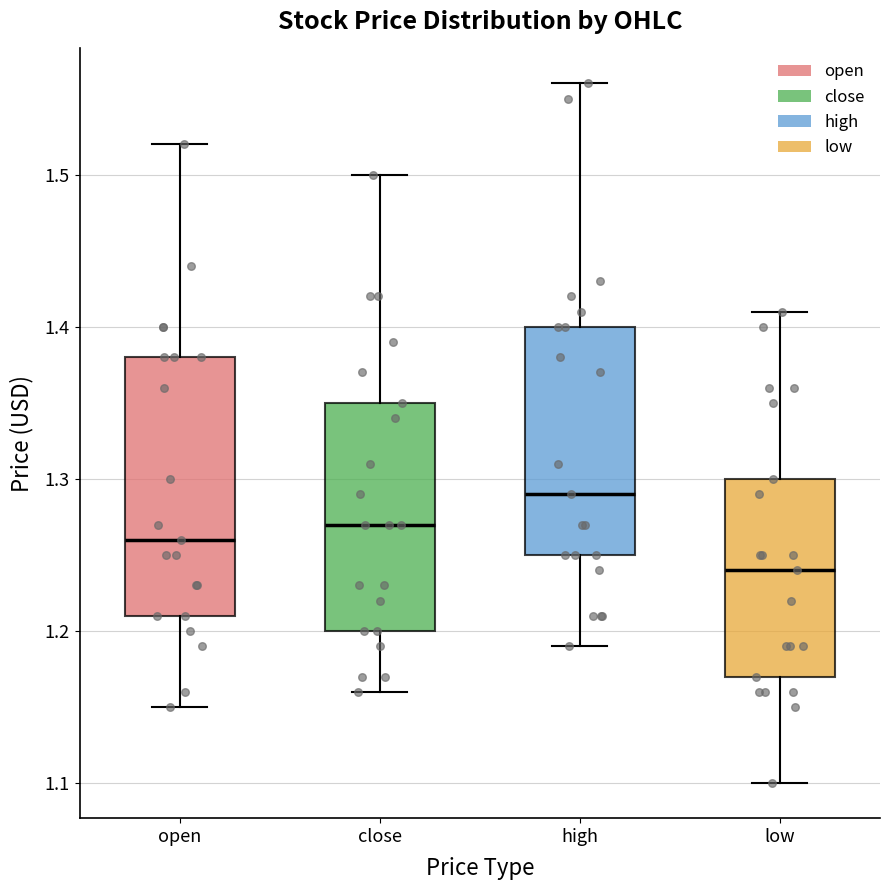

Comparing the boxes themselves (not the whiskers), which one is the tallest?

open